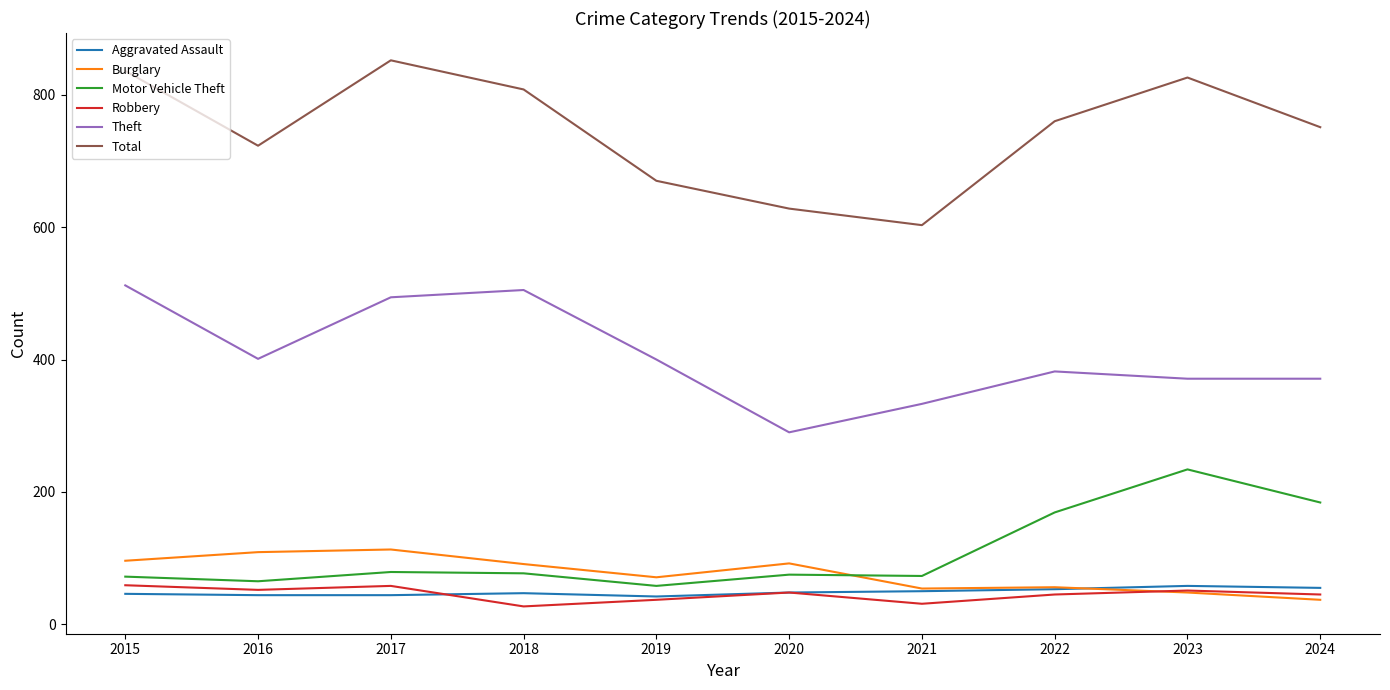

How many categories are shown in the chart?

10